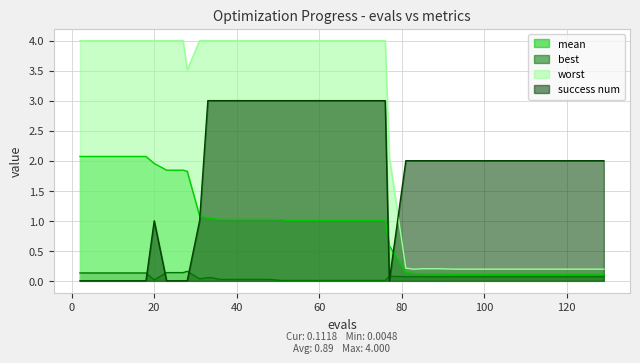

What are all the series names shown in the legend?

mean, best, worst, success num